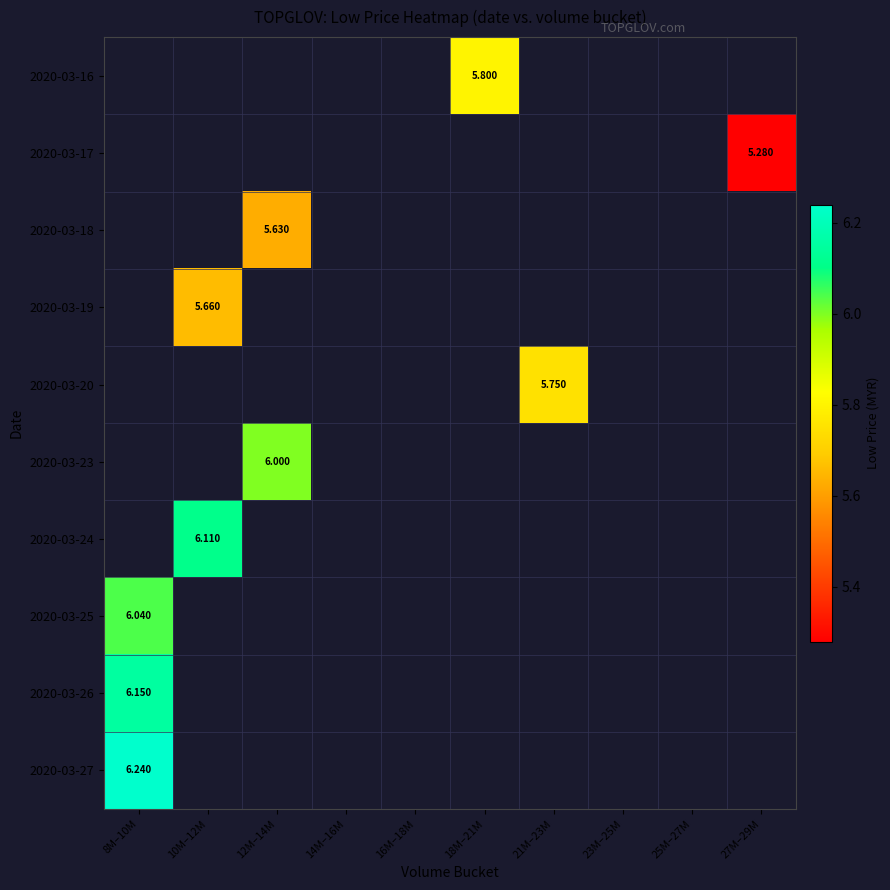

Which has a higher value, 14M–16M or 8M–10M?

8M–10M